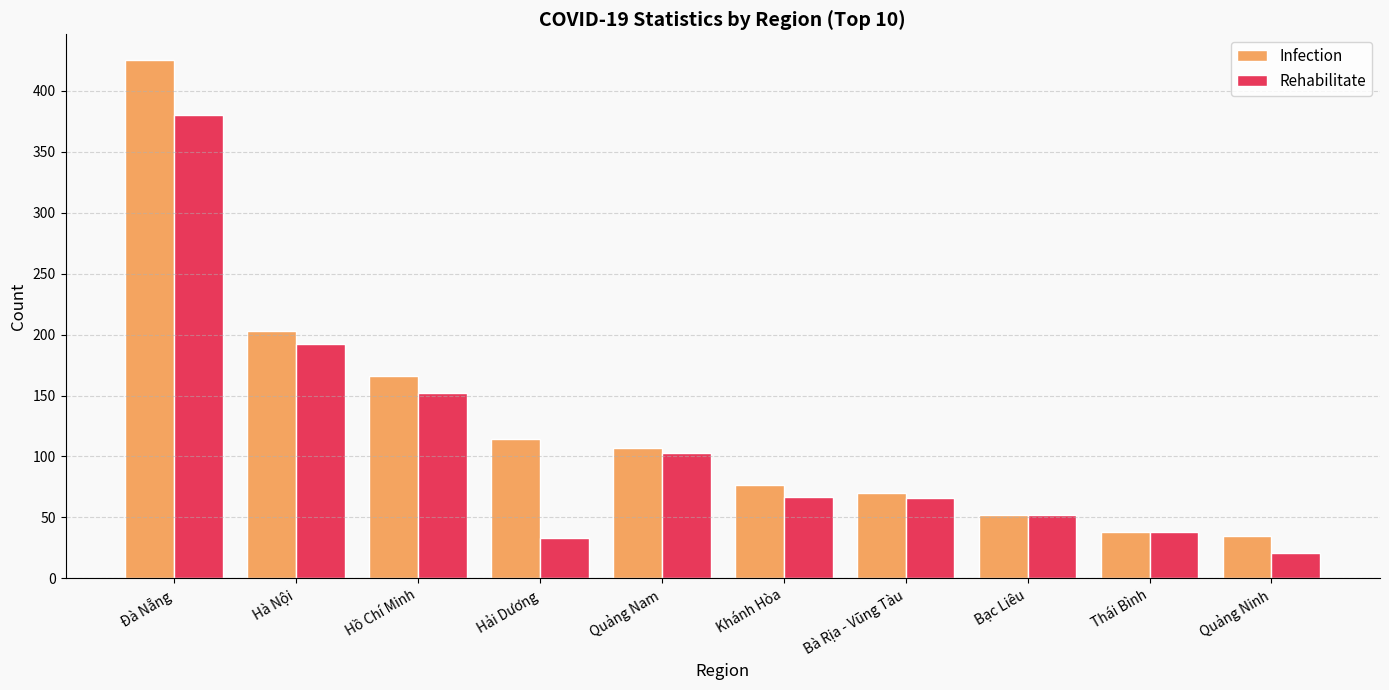

What is the difference between the Infection values at Hải Dương and Khánh Hòa?

37